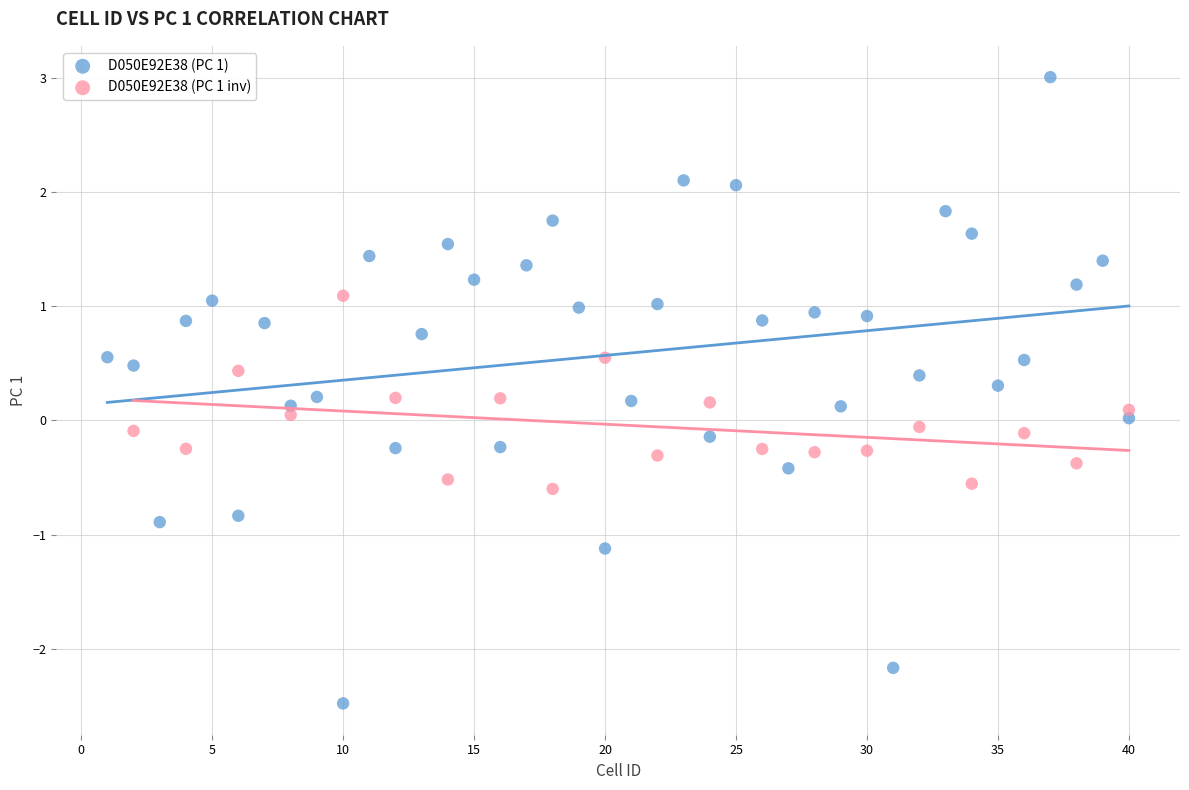

What are all the series names shown in the legend?

D050E92E38 (PC 1), D050E92E38 (PC 1 inv)